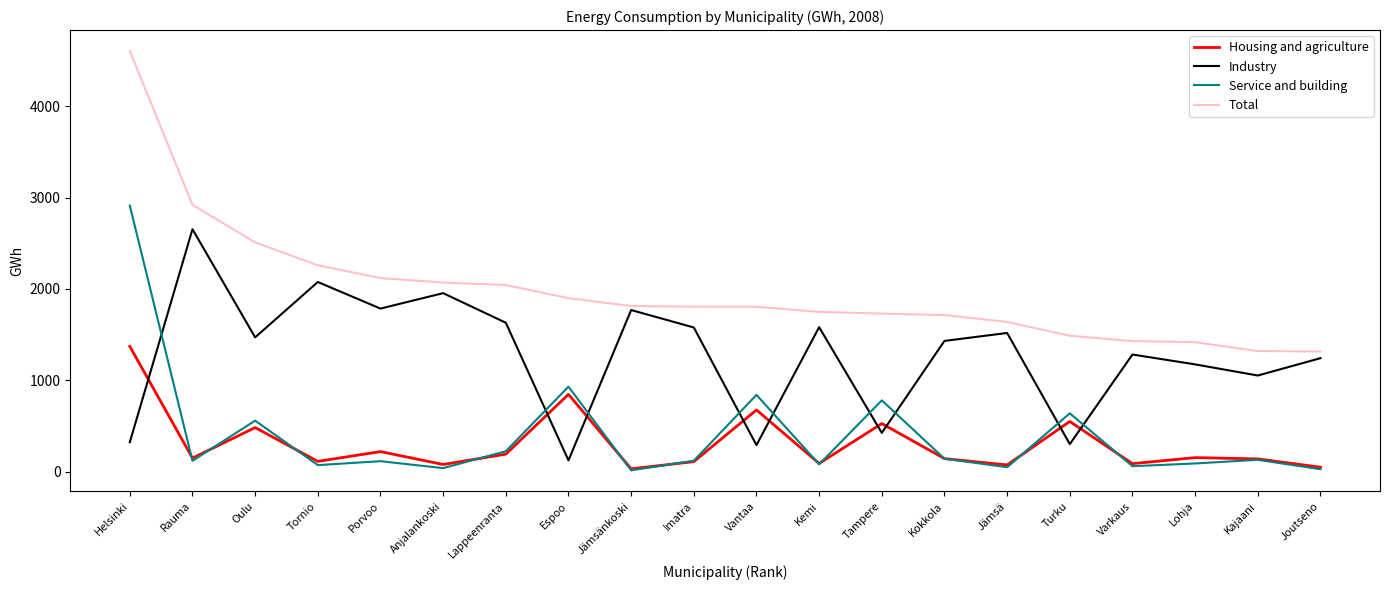

What is the difference between the highest and lowest values at Turku?

1187